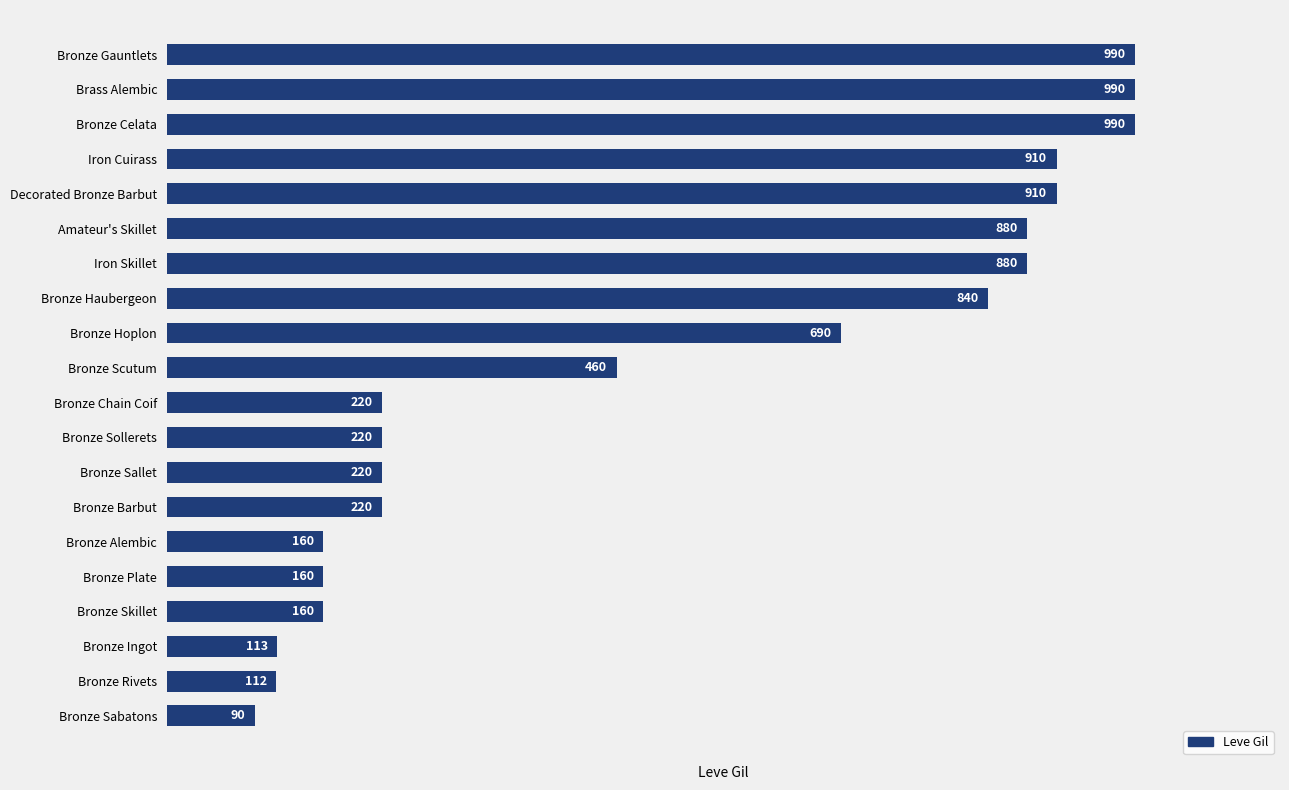

What is the smallest value displayed?

90